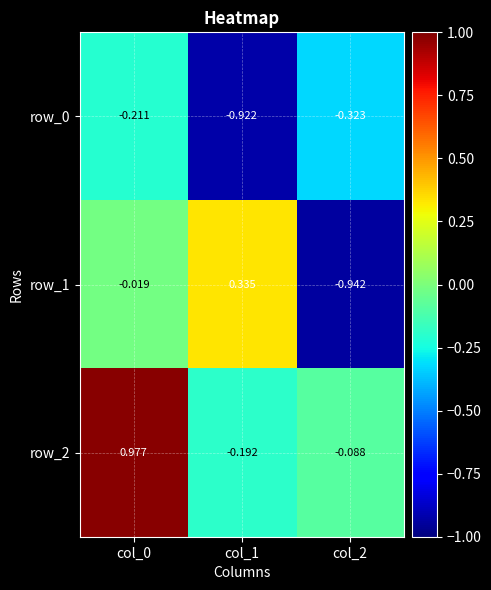

Is the value of row_1 at col_0 greater than the value of row_0 at col_0?

Yes